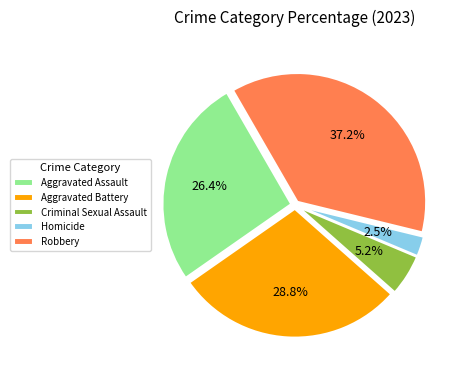

Rank the categories by value from highest to lowest.

Robbery, Aggravated Battery, Aggravated Assault, Criminal Sexual Assault, Homicide